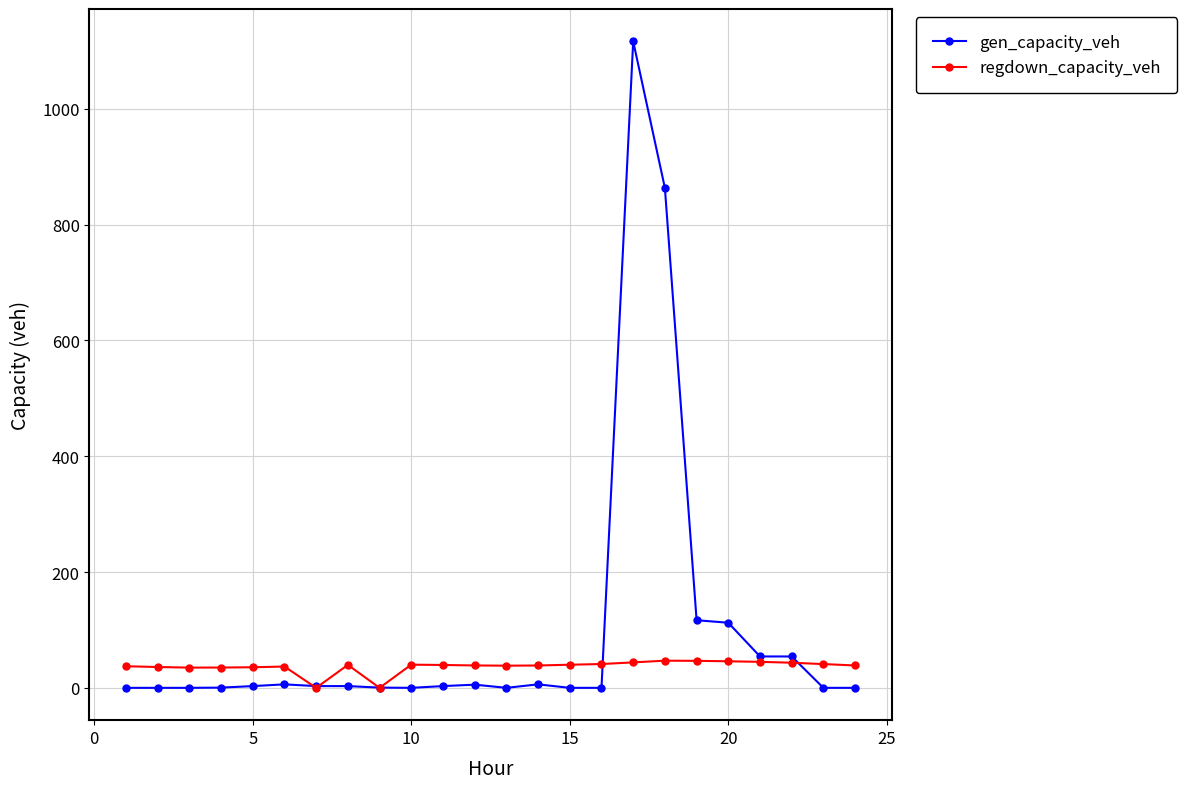

Which series has the largest range (max minus min)?

gen_capacity_veh